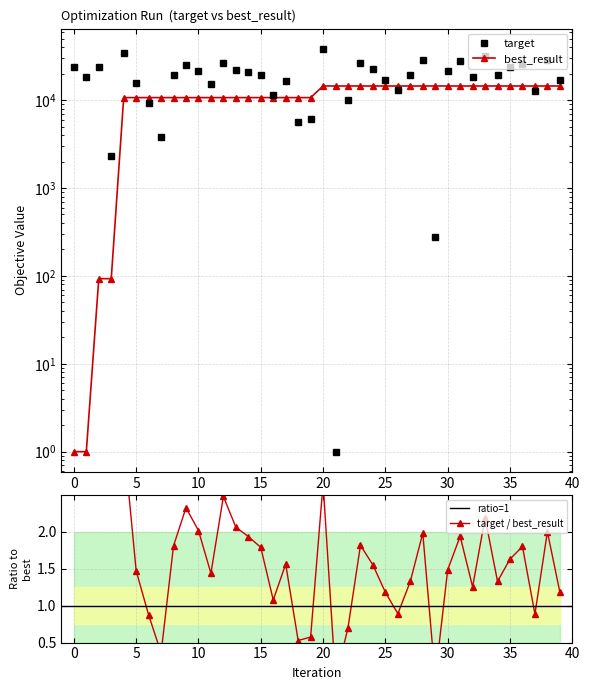

True or false: best_result has a value of 14481 at 34.

True